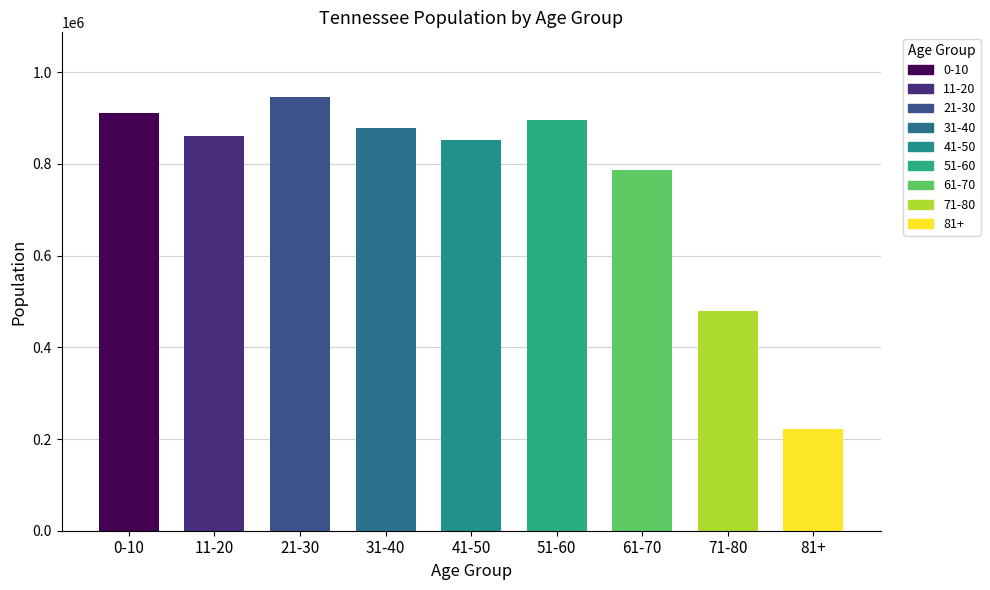

What is the sum of the values at 31-40 and 41-50?

1731728.6